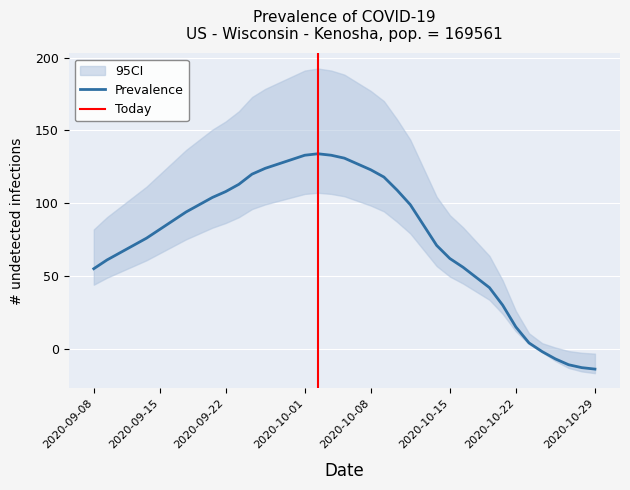

True or false: Prevalence has a value of 82 at 2020-09-15.

True